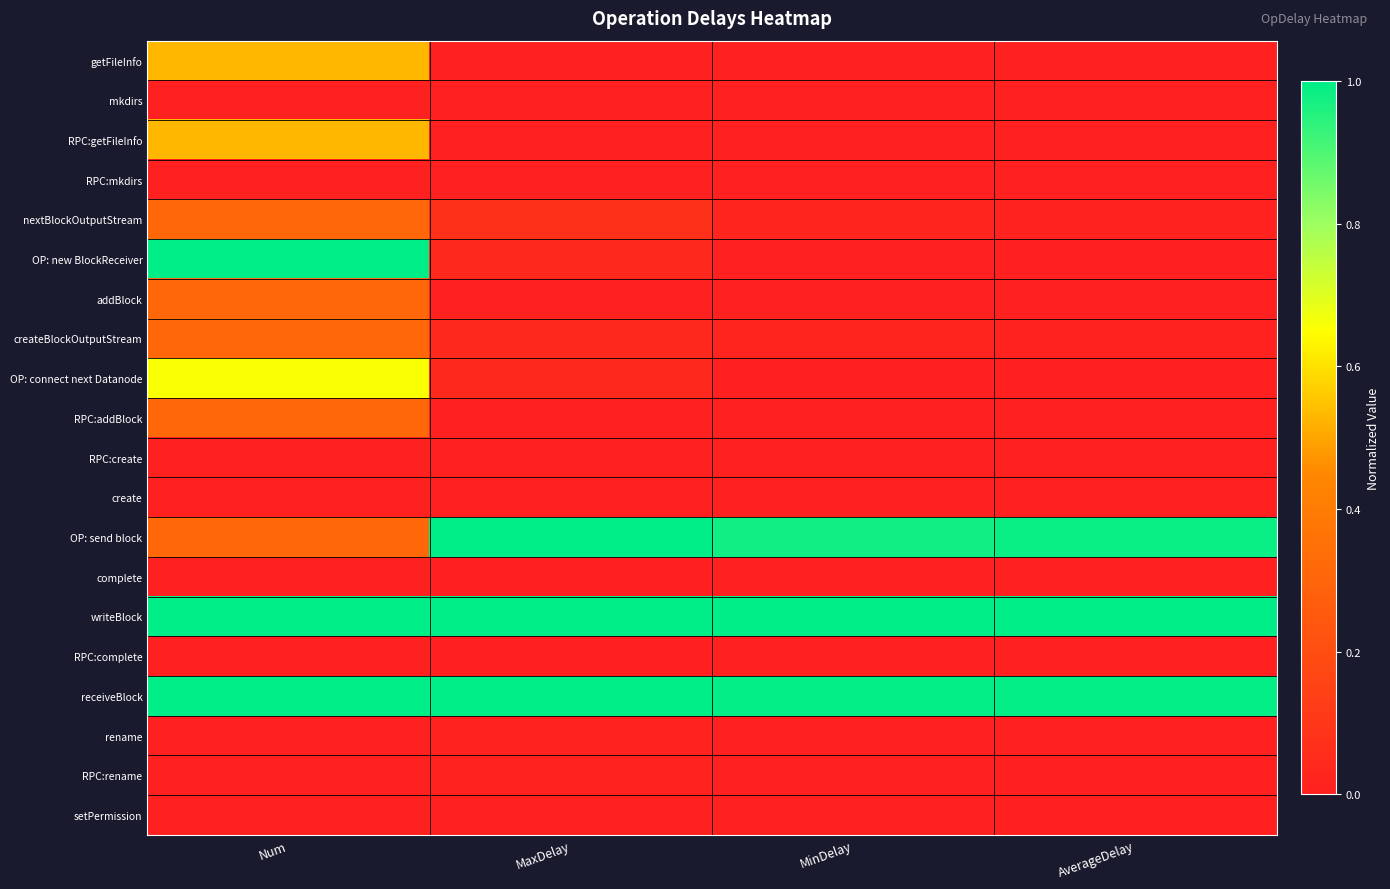

What is the total value across all series at AverageDelay?

3.0